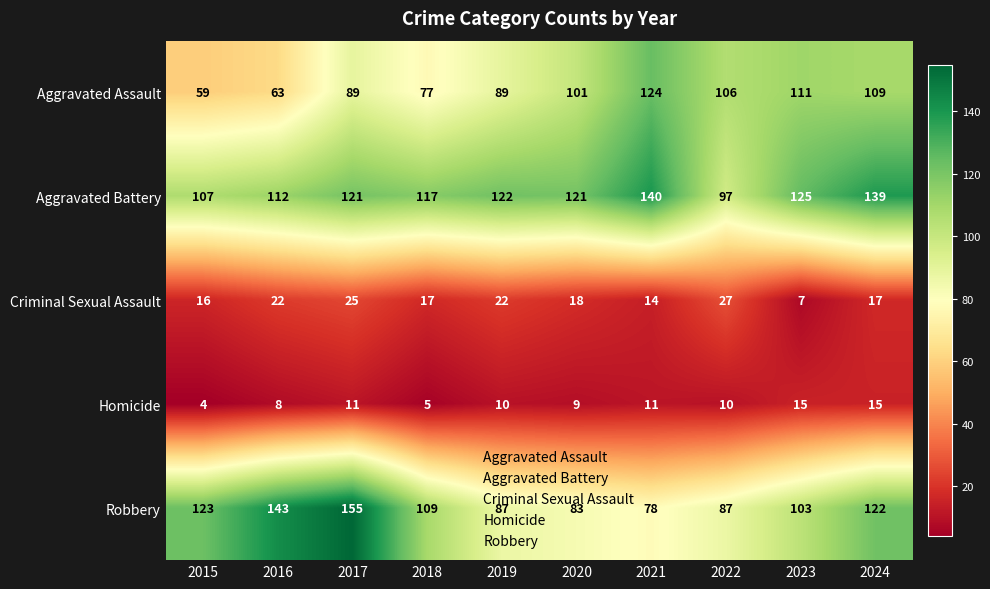

Is it true that Criminal Sexual Assault equals 36 at 2019?

False